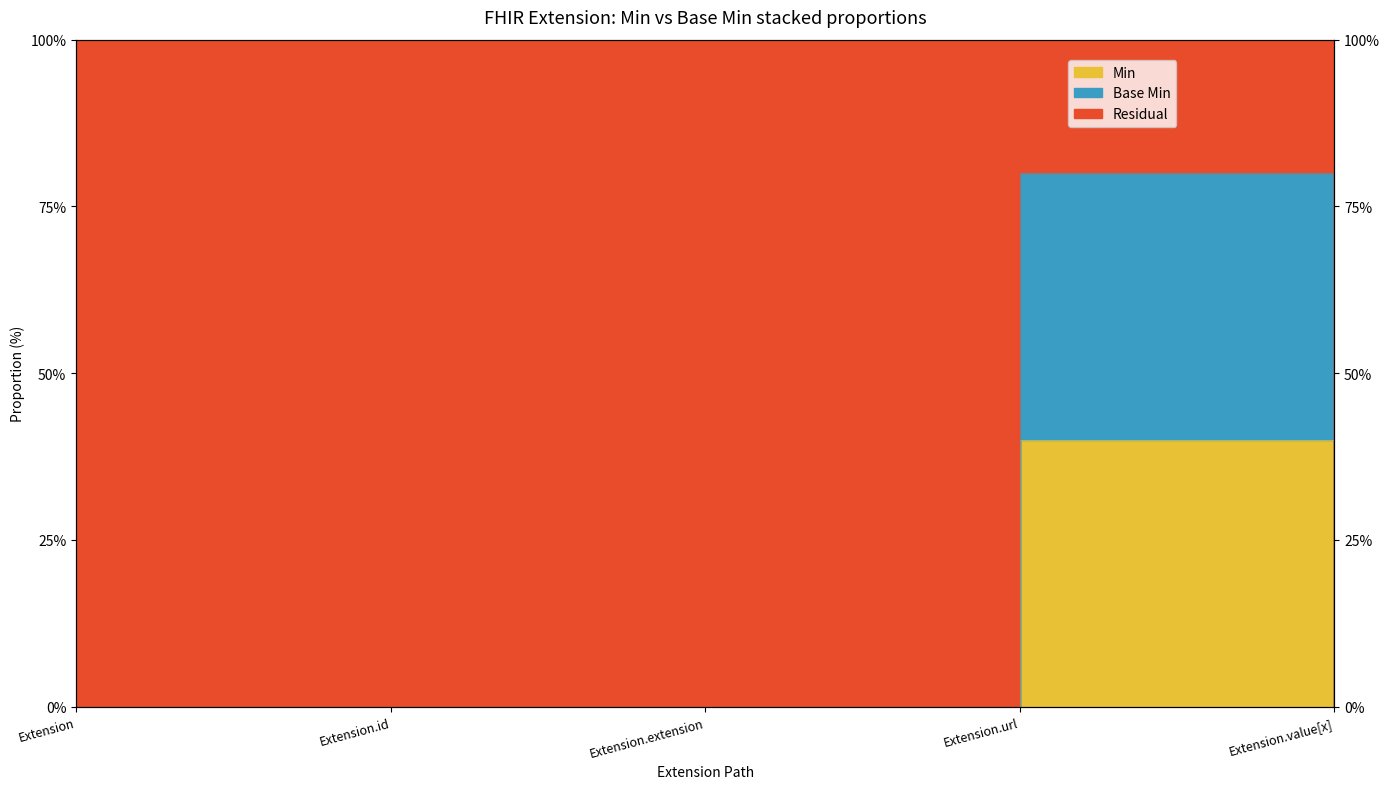

Rank the categories by Base Min value from highest to lowest.

Extension.url, Extension, Extension.id, Extension.extension, Extension.value[x]